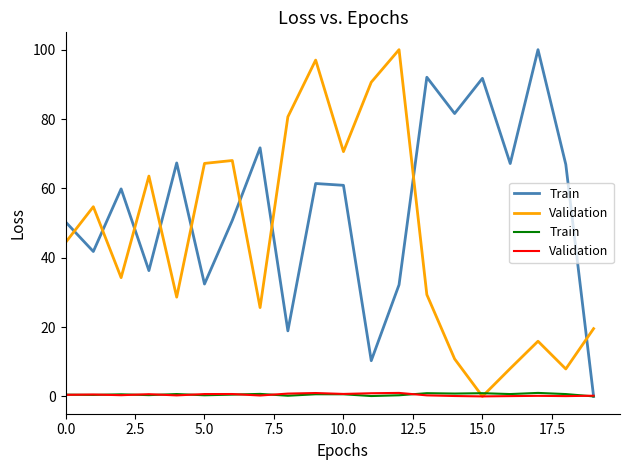

Which series has the largest total across all categories?

Train